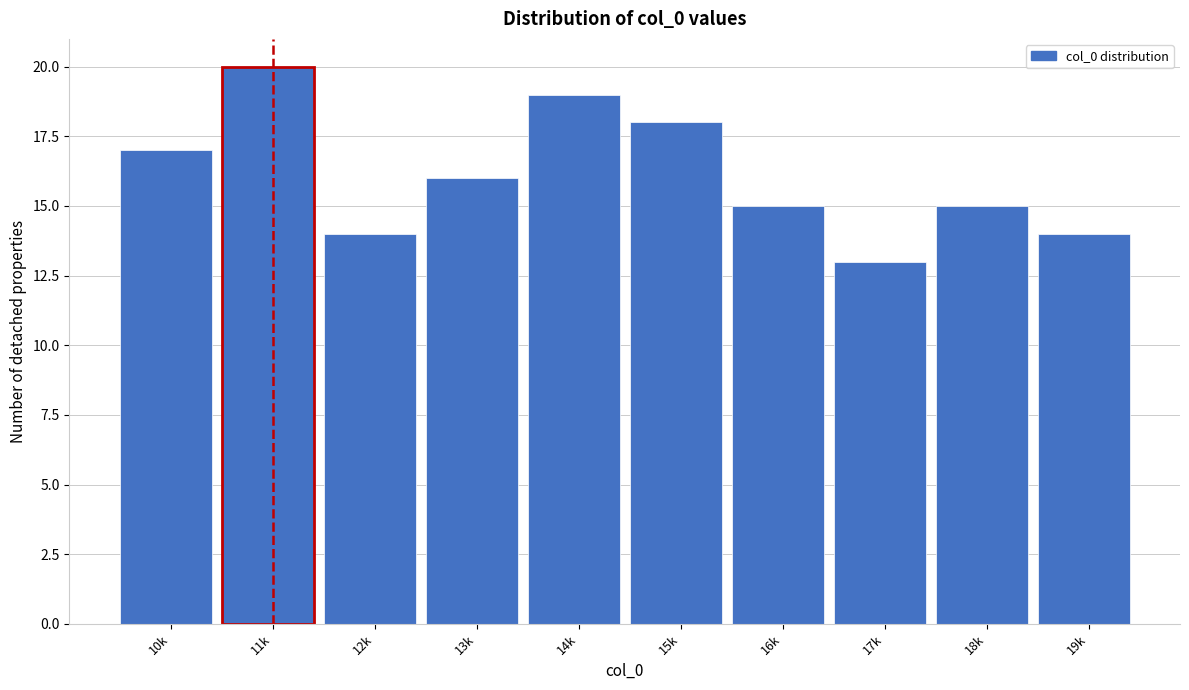

Reading left to right, what are all the values shown in this chart?

10k=17	11k=20	12k=14	13k=16	14k=19	15k=18	16k=15	17k=13	18k=15	19k=14